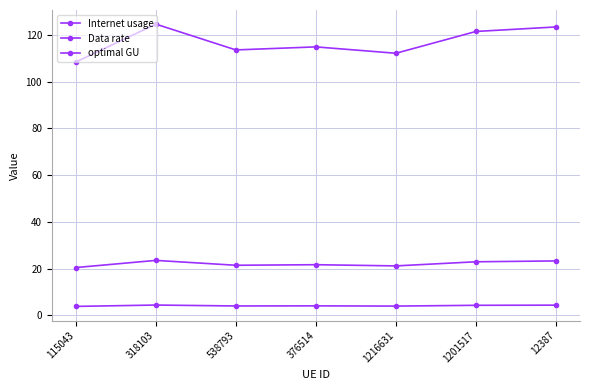

Which series changed the most between 115043 and 376514?

Internet usage